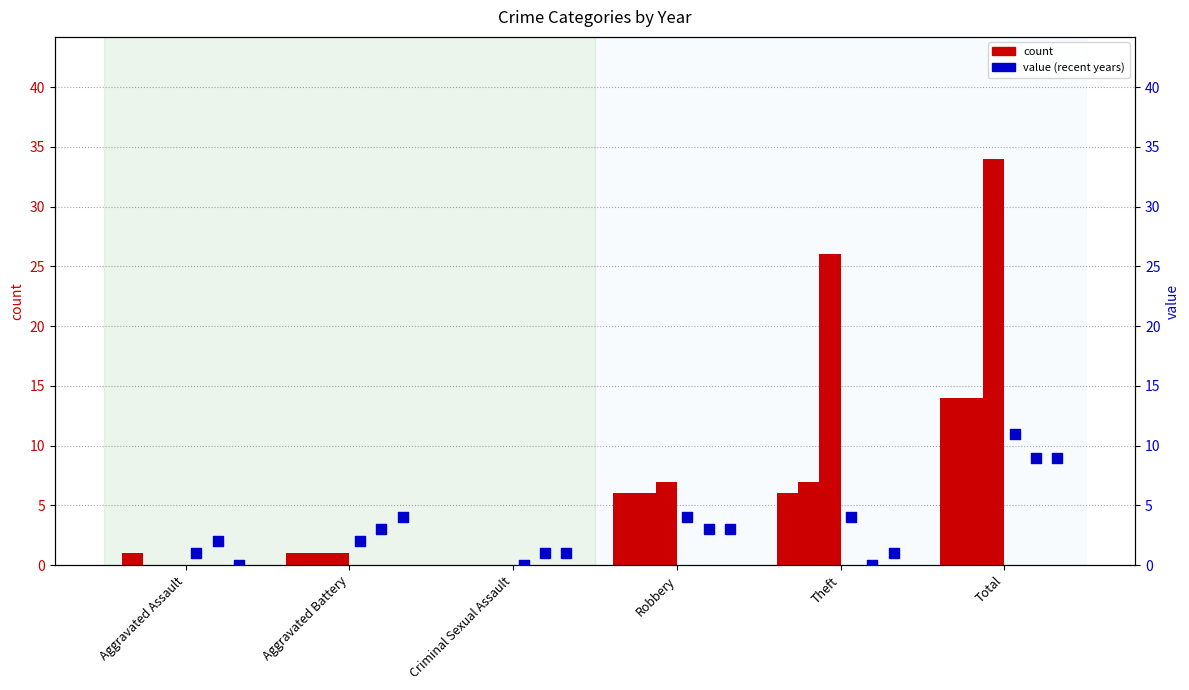

Which series contains the lowest Y value?

count (2015)